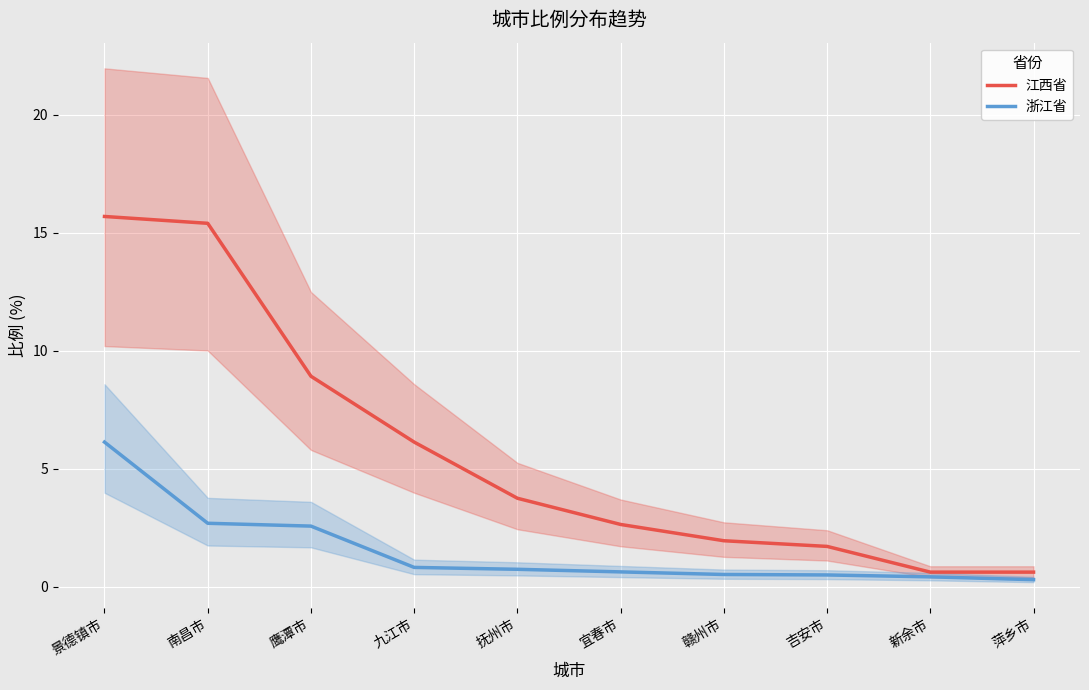

At which category is the sum across all series the highest?

景德镇市